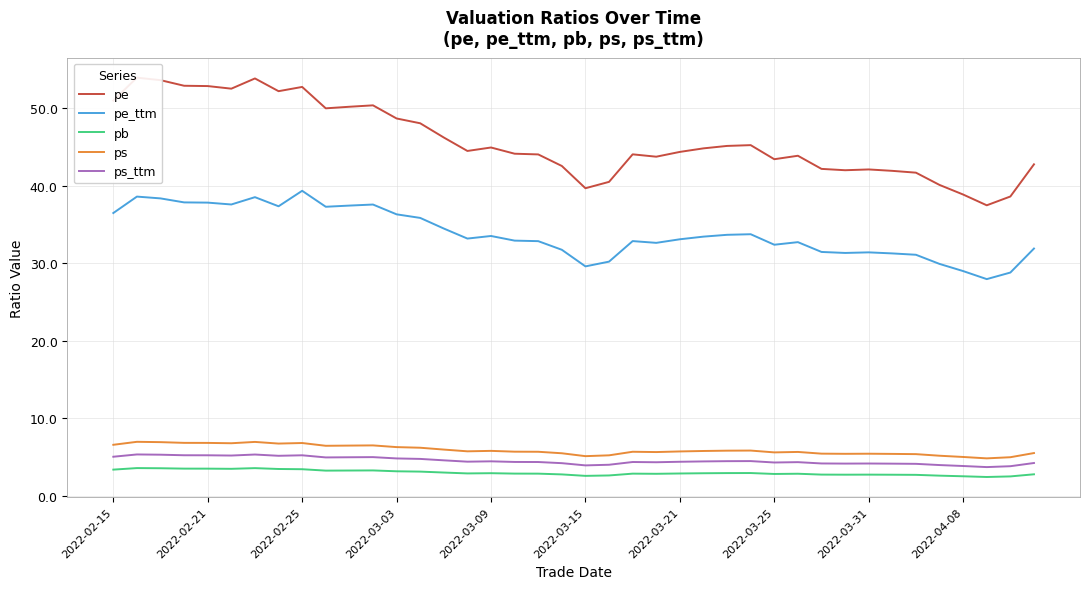

Count the number of data series in this chart.

5